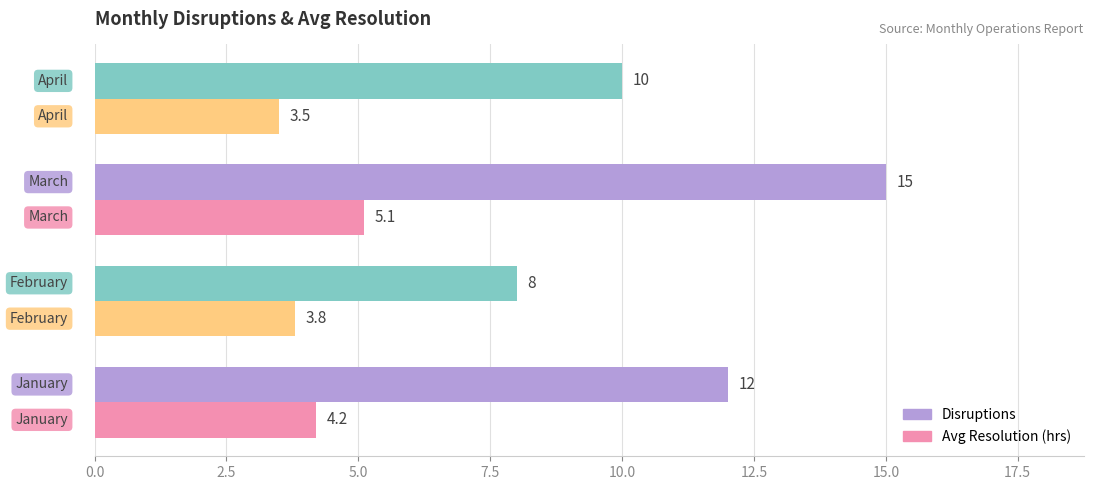

Which series has the widest spread of values?

Disruptions